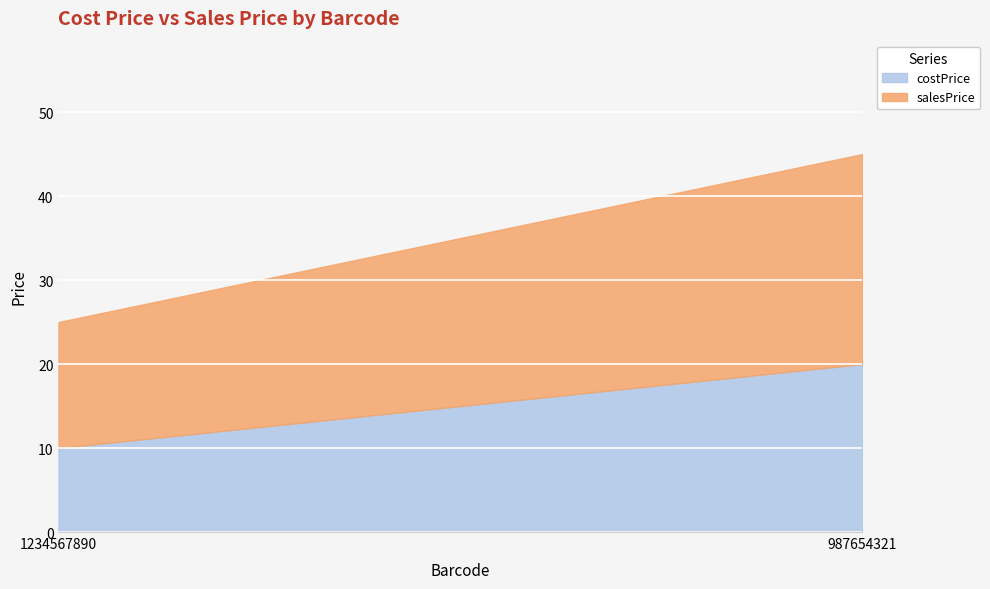

Which has a higher value, 987654321 or 1234567890?

987654321